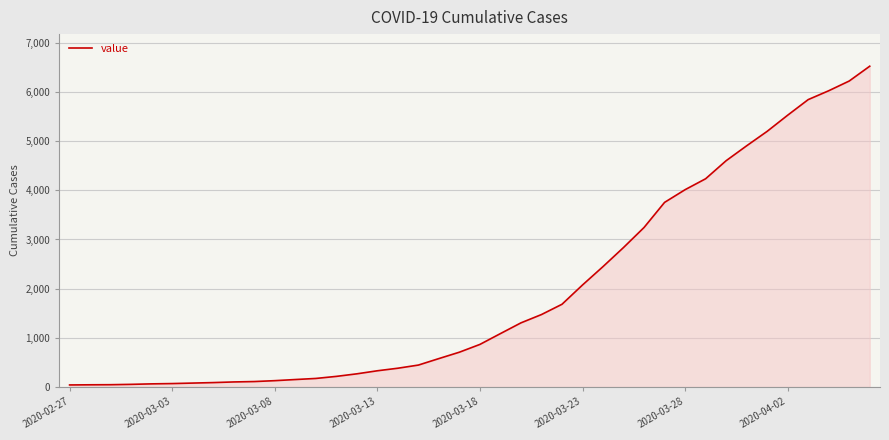

What is the sum of all values?

77968